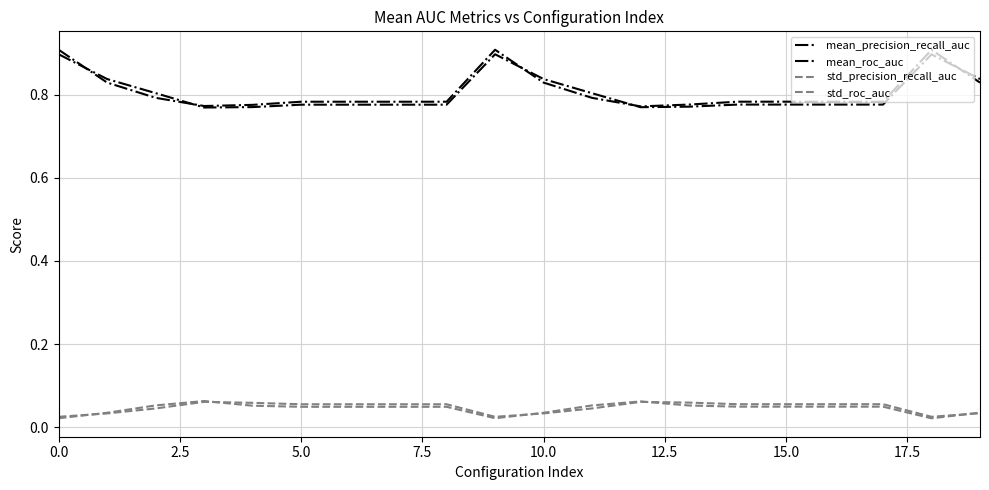

What is the average value of the mean_precision_recall_auc series?

0.8